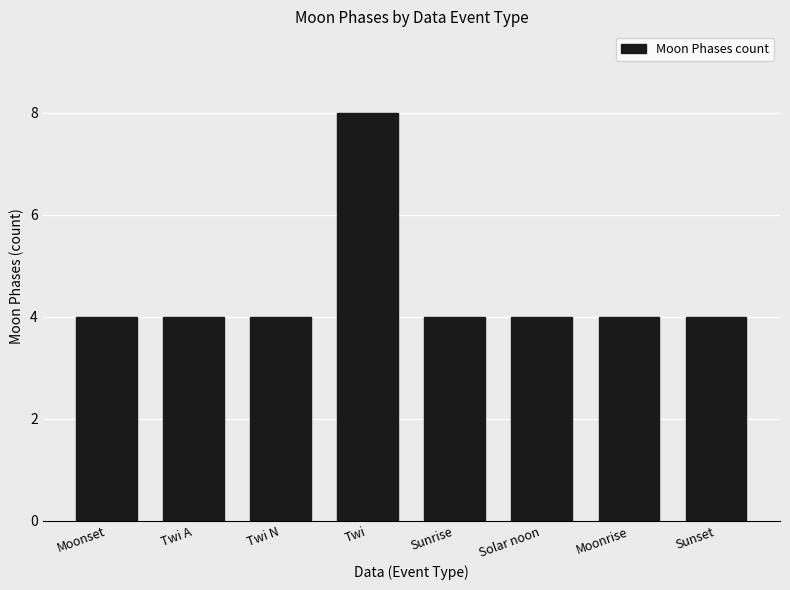

What is the difference between the maximum and minimum values?

4